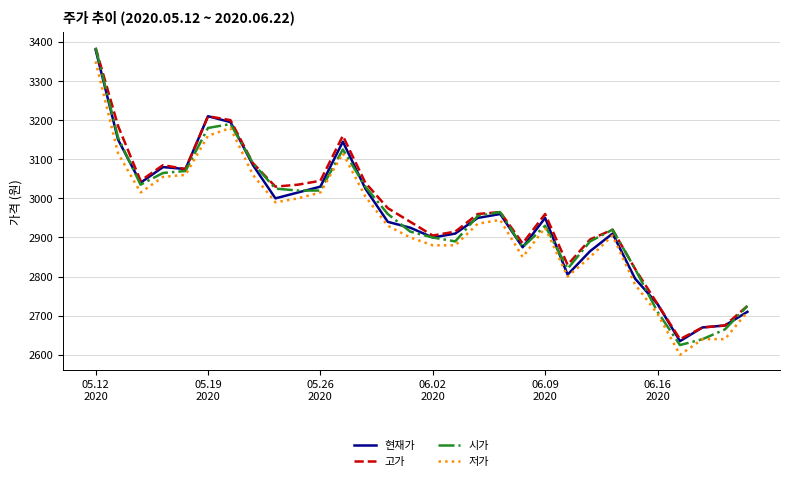

Which series has the widest spread of values?

시가